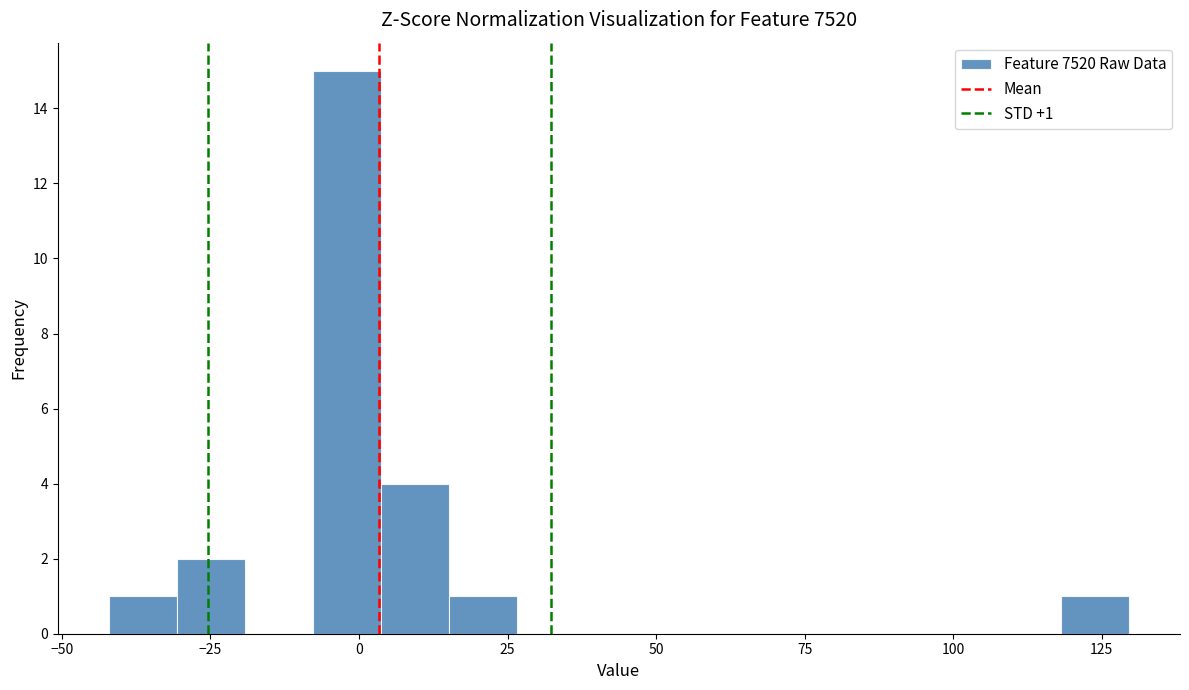

Read against the x-axis, roughly where is the centre of the tallest bar?

0